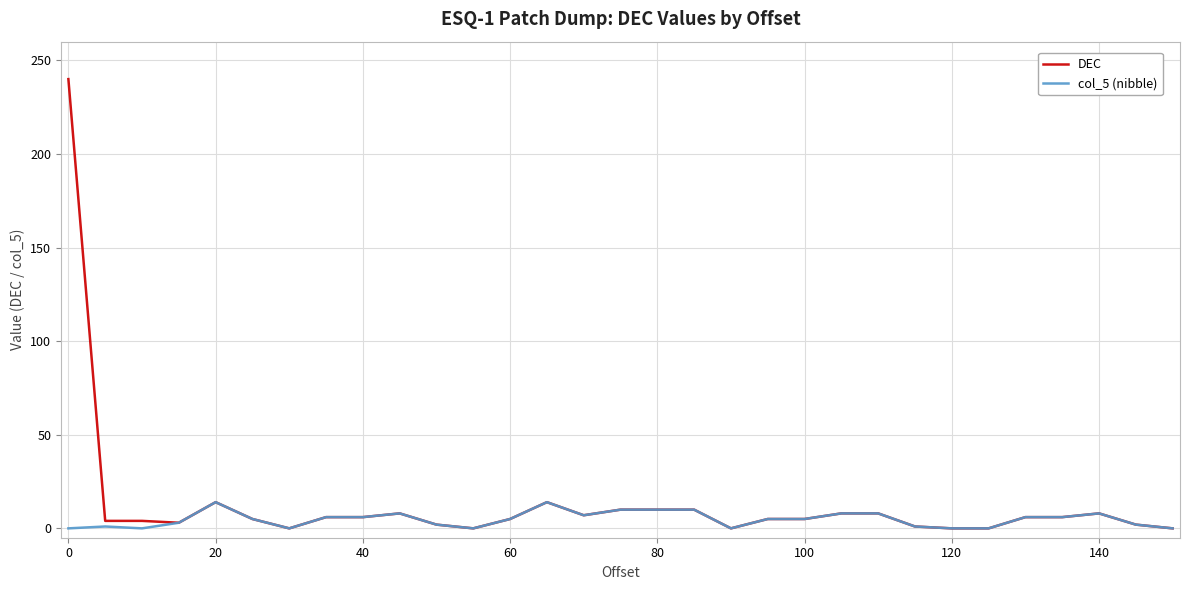

Which series has the widest spread of values?

DEC